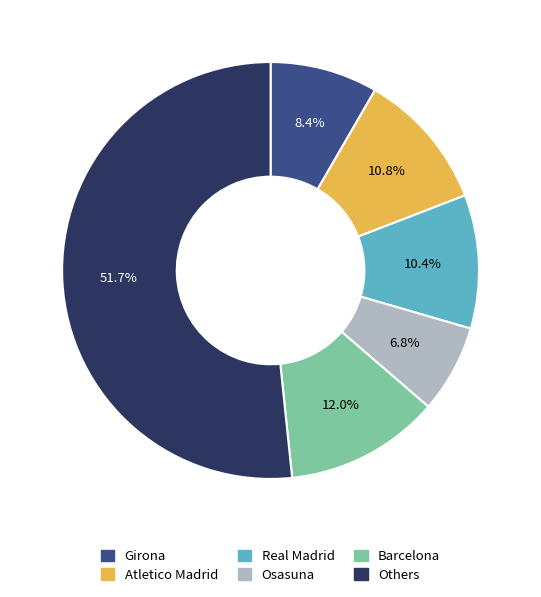

Is there any slice that represents more than half of the pie?

Yes